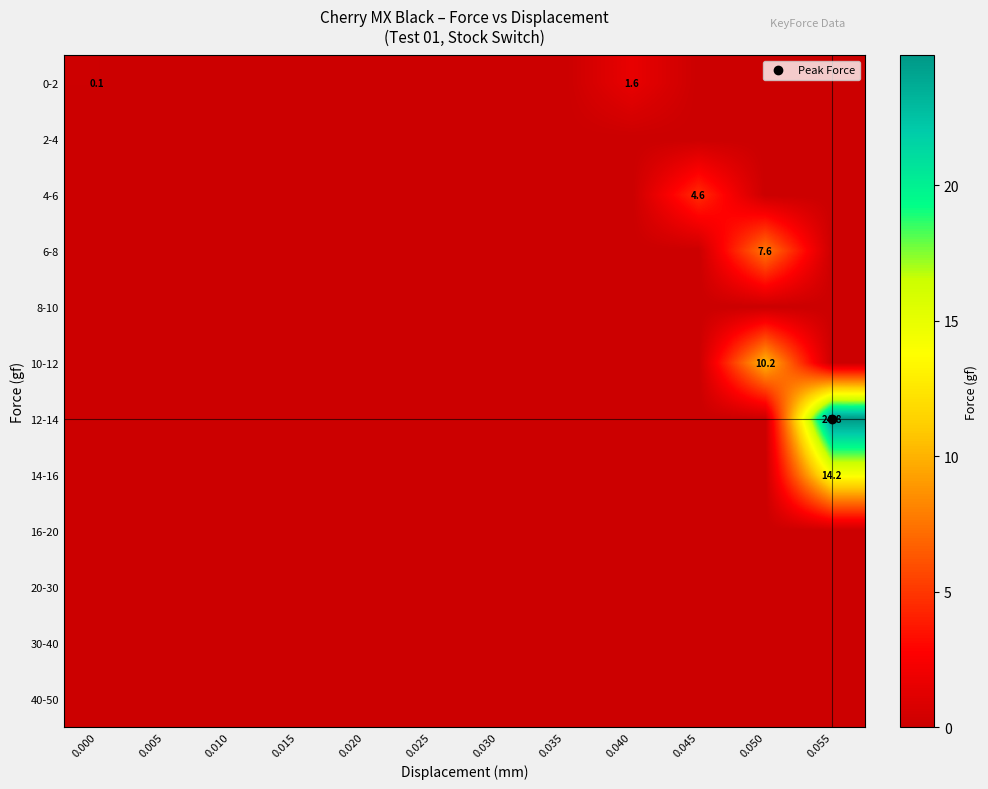

Is it true that 30-40 equals 0.0 at 0.015?

True